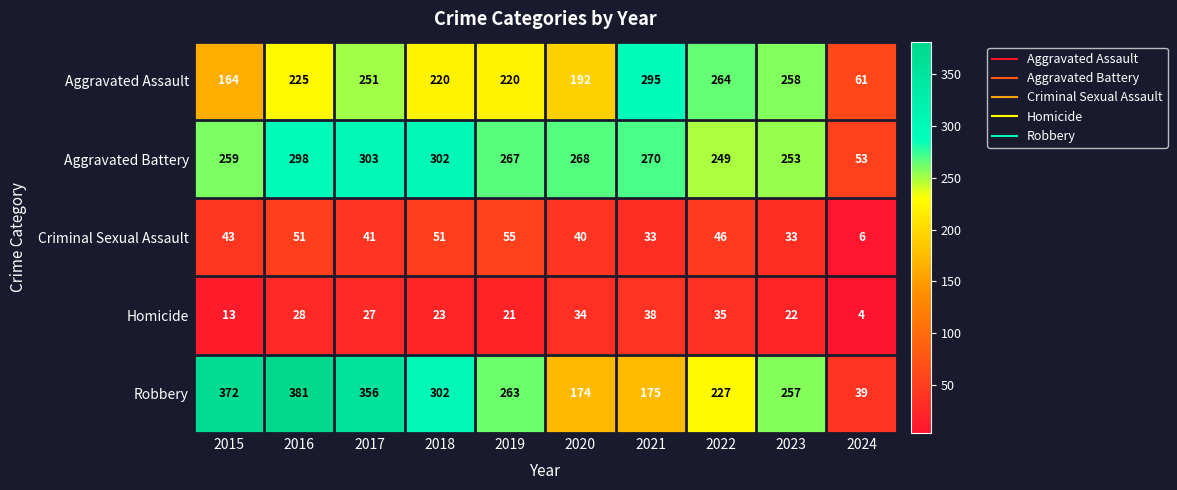

The Homicide series shows 18 at 2022. True or false?

False